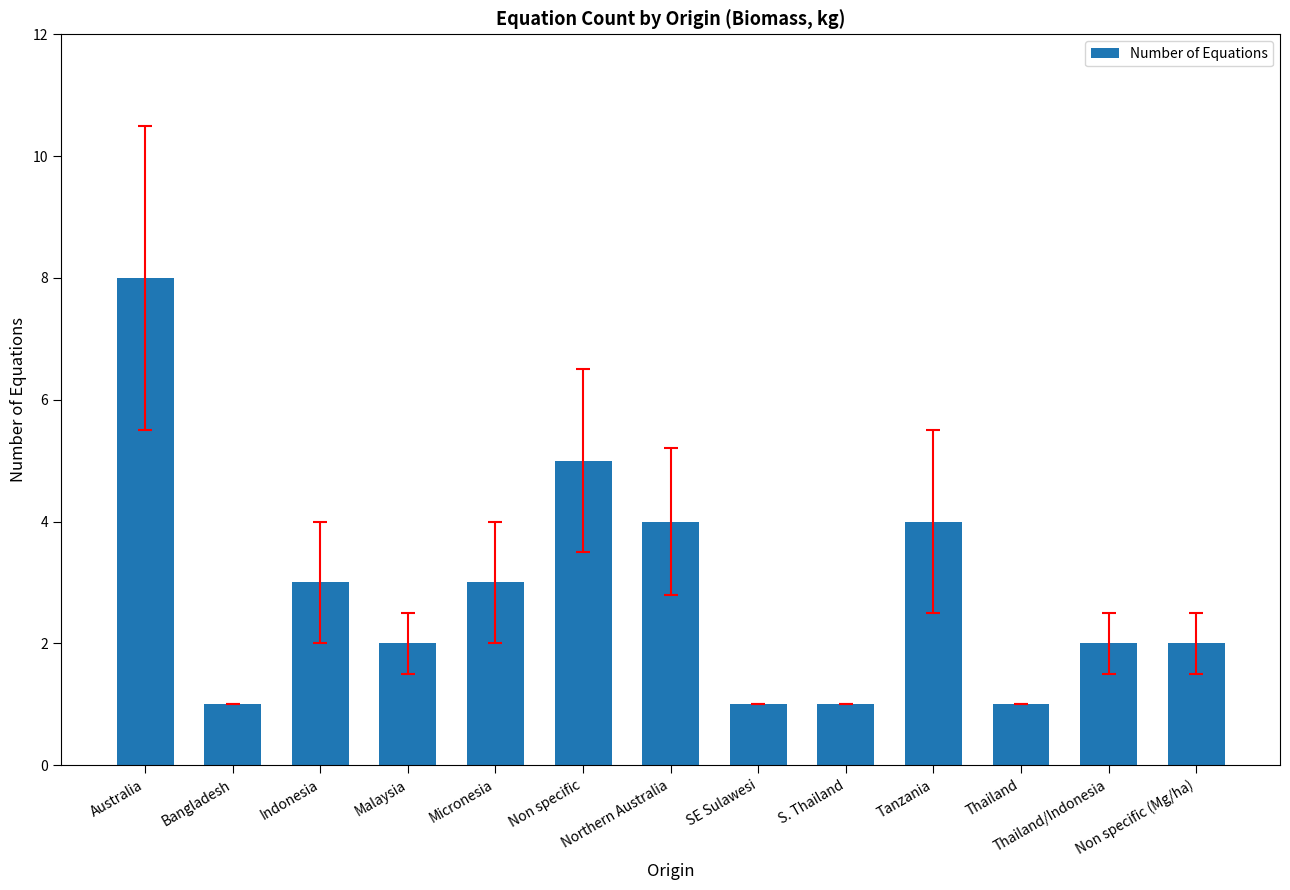

Reading left to right, what are all the values shown in this chart?

Australia=8	Bangladesh=1	Indonesia=3	Malaysia=2	Micronesia=3	Non specific=5	Northern Australia=4	SE Sulawesi=1	S. Thailand=1	Tanzania=4	Thailand=1	Thailand/Indonesia=2	Non specific (Mg/ha)=2